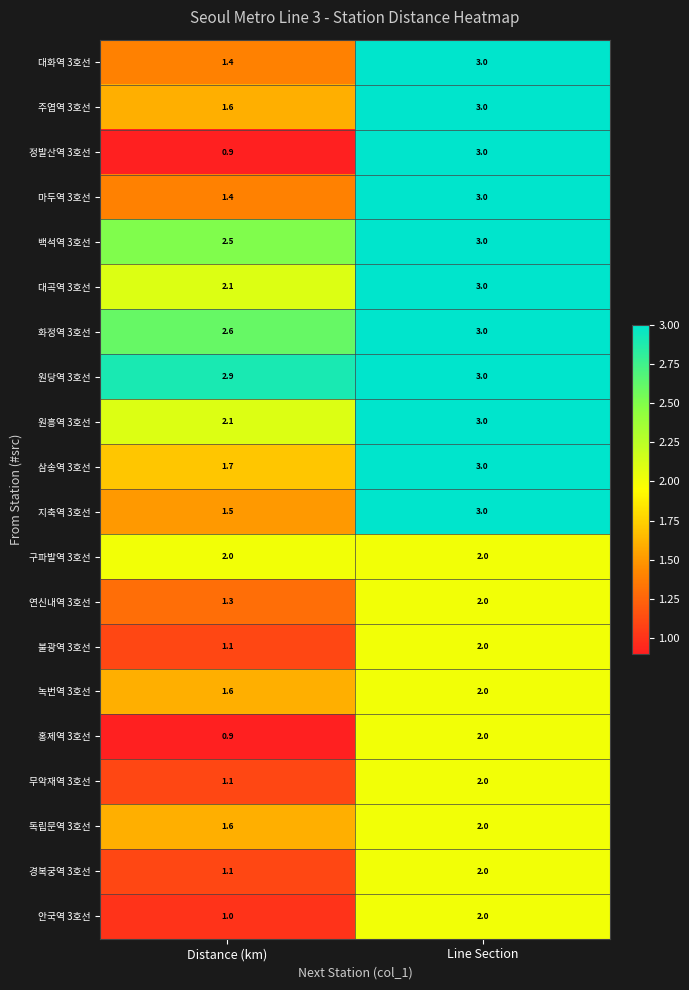

True or false: 정발산역 3호선 has a value of 2.1 at Line Section.

False